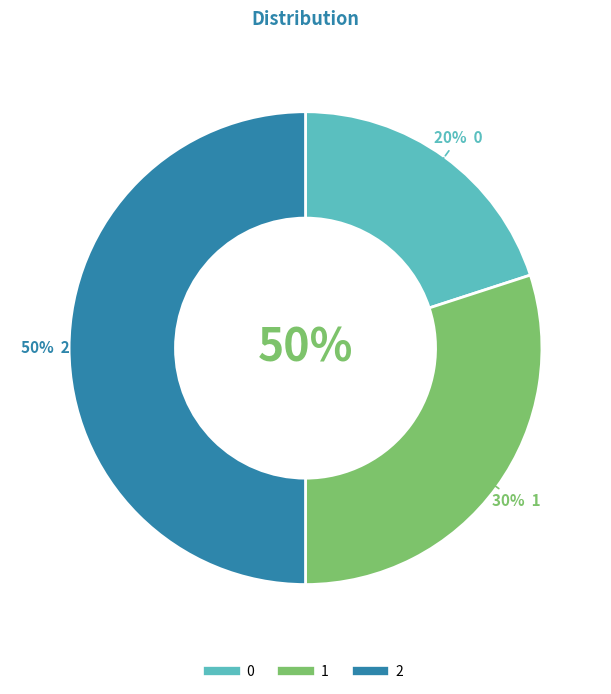

Do 2 and 1 together represent more than half of the pie?

Yes